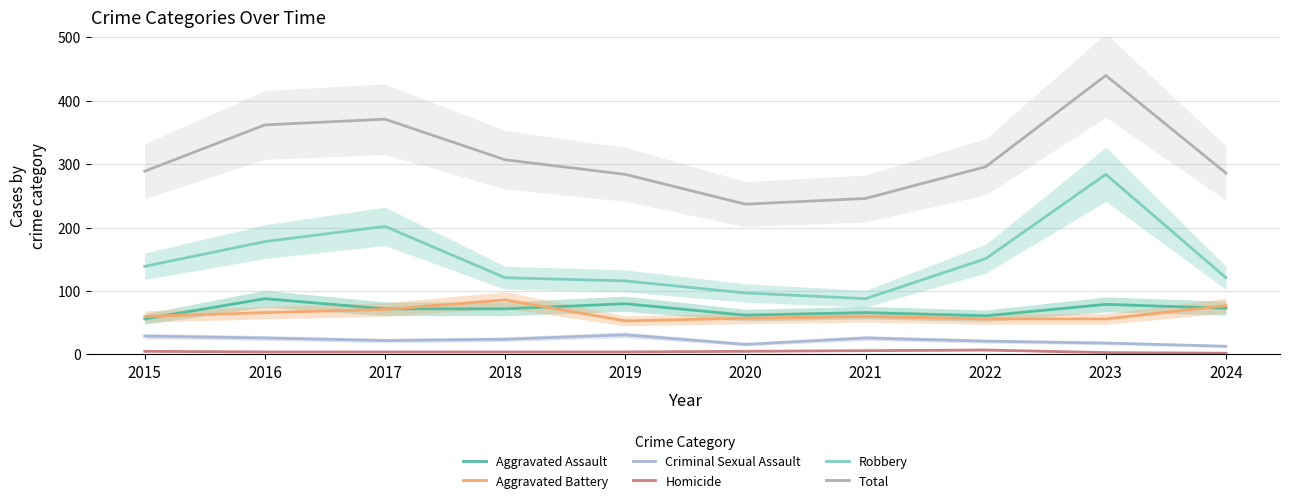

True or false: Robbery has more than 2 interior local peaks.

False